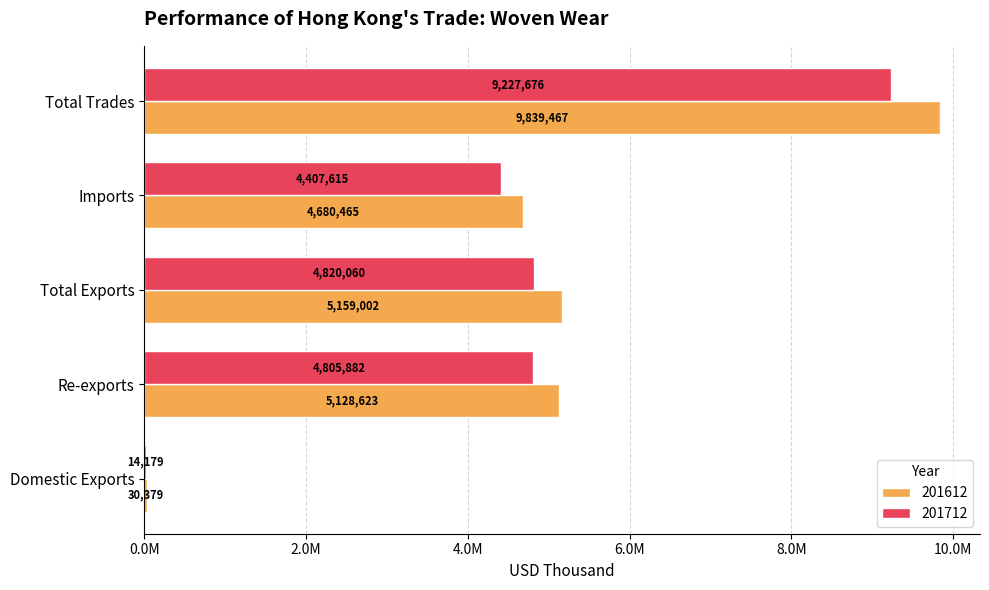

What are all the series names shown in the legend?

201612, 201712